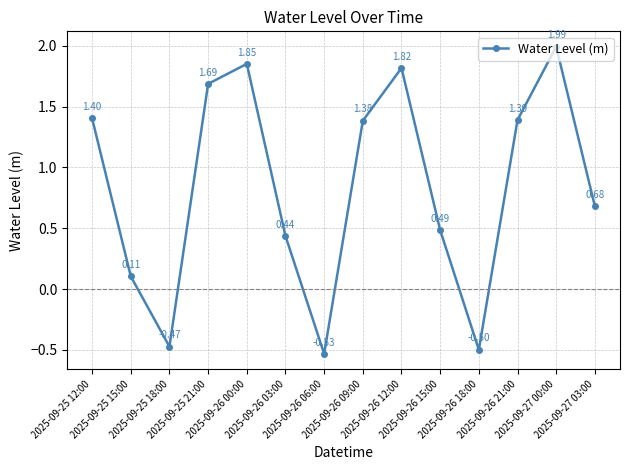

Which has a higher value, 2025-09-26 12:00 or 2025-09-27 00:00?

2025-09-27 00:00